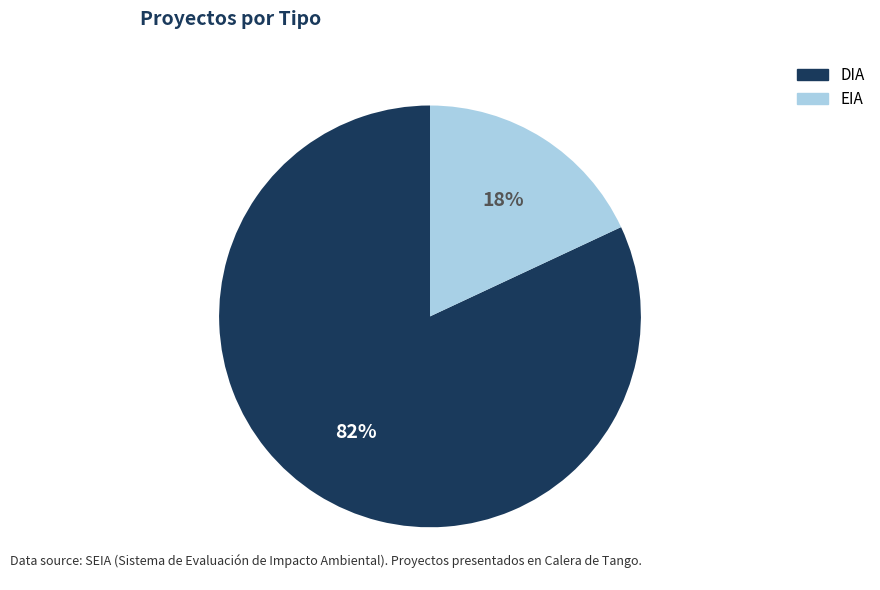

To the nearest percent, what percentage of the pie is EIA?

18%